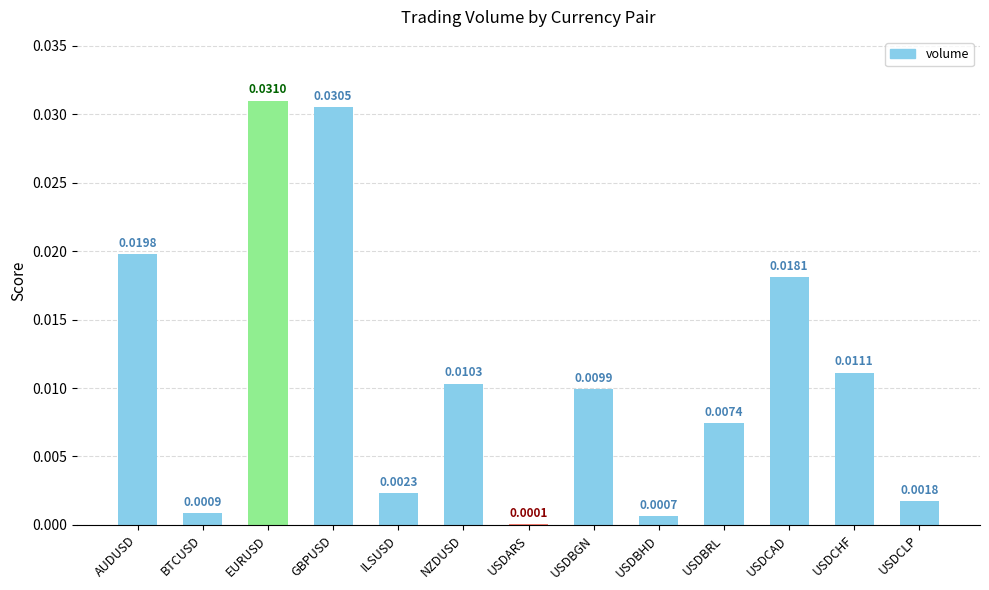

At which category does the chart reach its peak across all series?

EURUSD